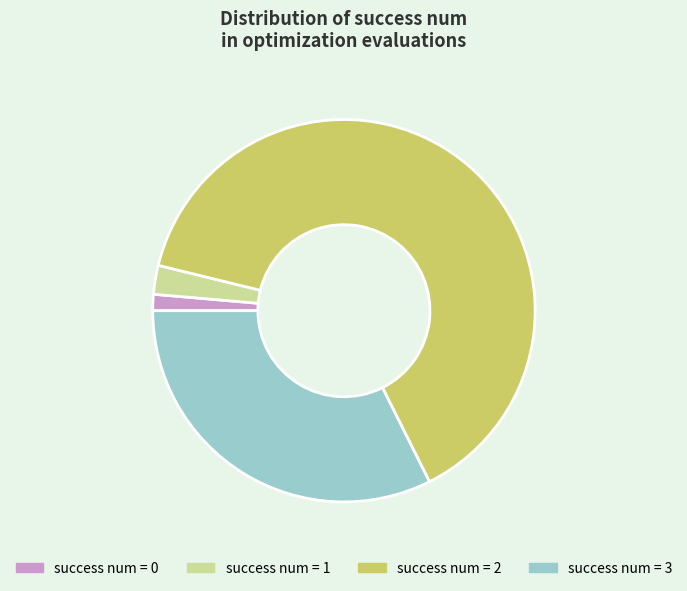

Does success num = 0 account for over 50% of the chart?

No